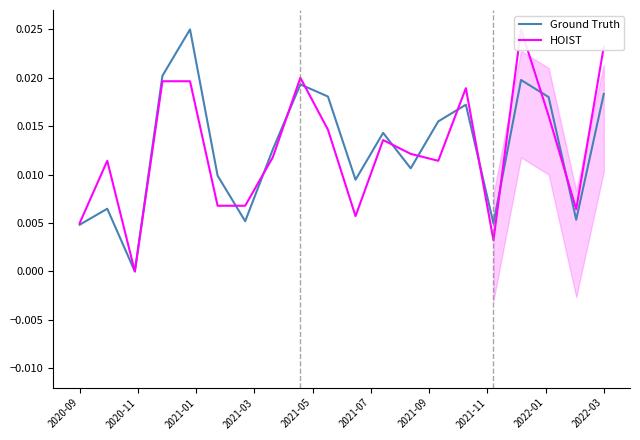

Between 2020-09 and 2021-03, which series saw the biggest shift?

Ground Truth